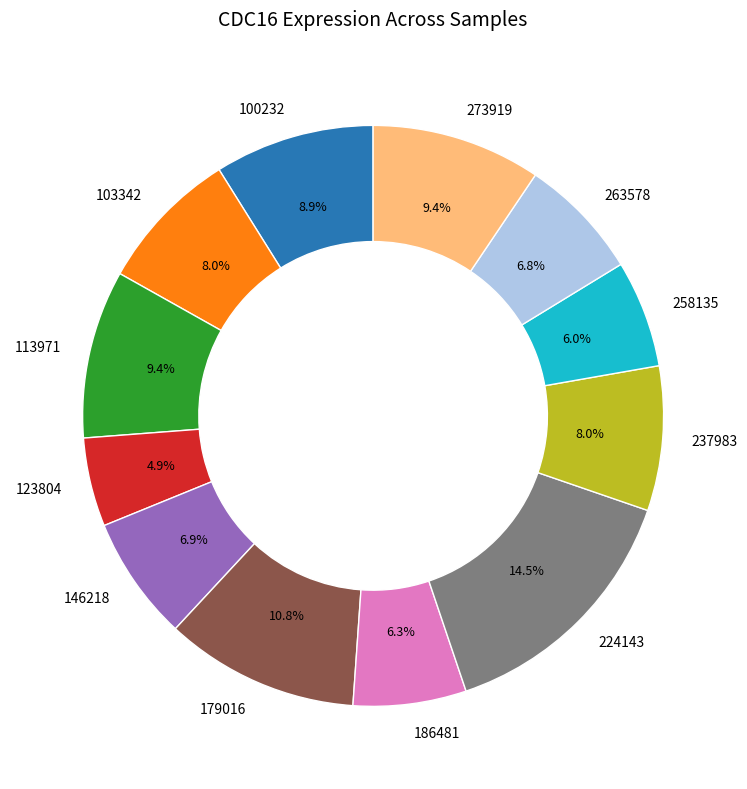

Is there a majority slice in this chart?

No